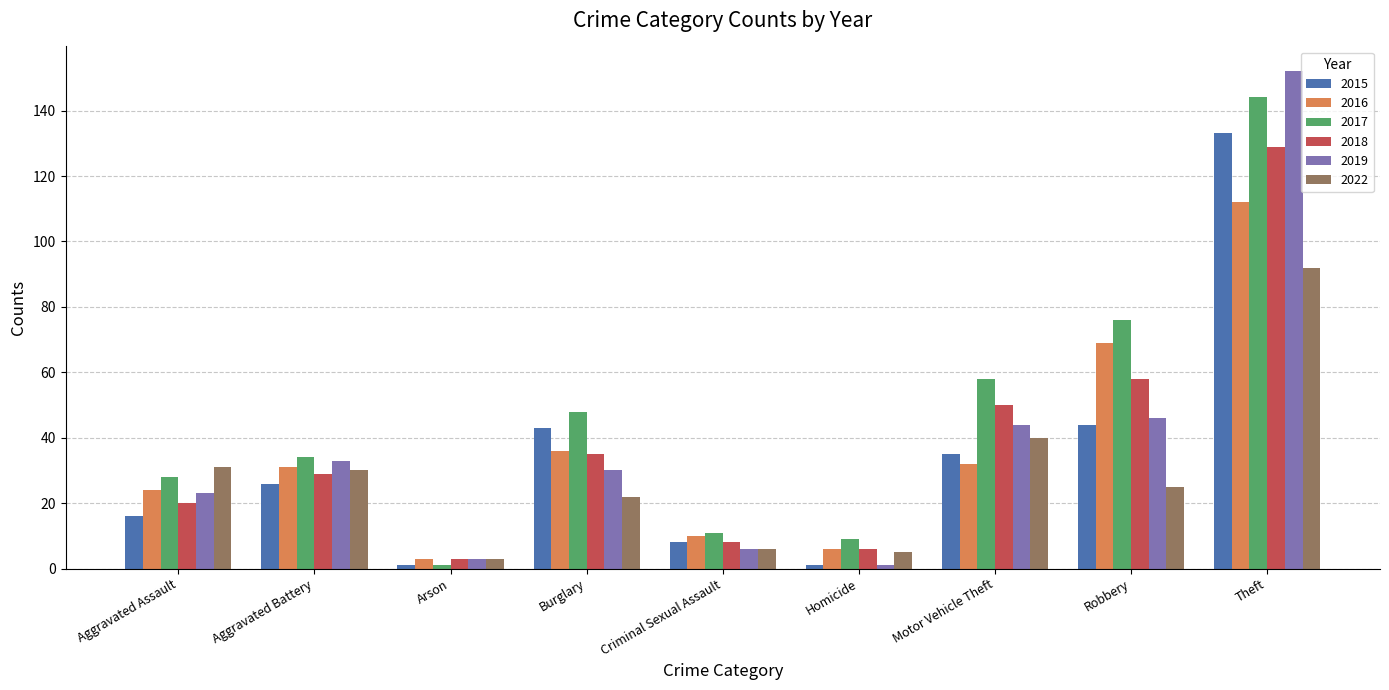

The value of 2018 at Aggravated Battery is 44. True or false?

False